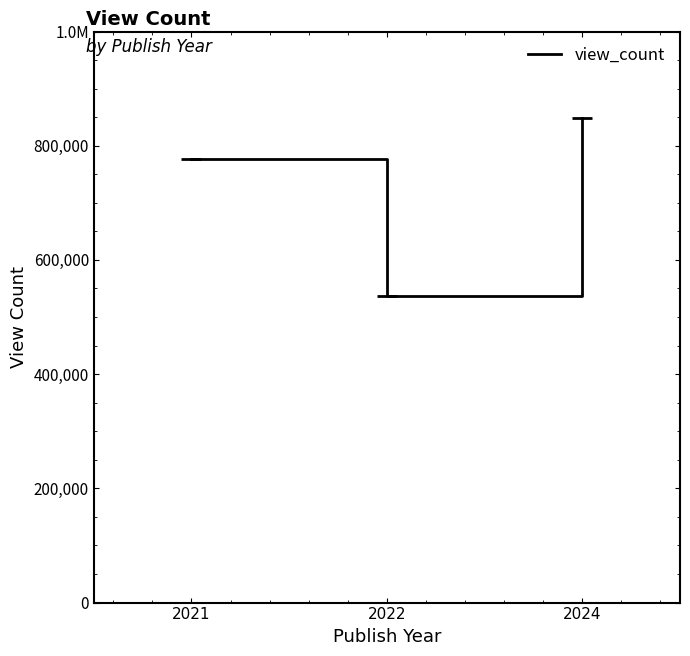

Reading left to right, transcribe all the data shown in this chart.

2021=777011.5	2022=537443.0	2024=848258.5